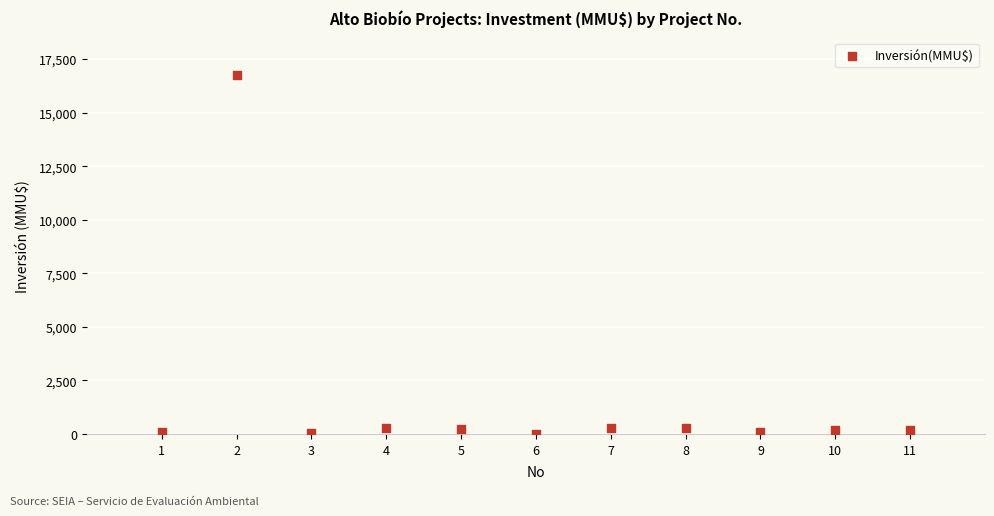

What is the average X value?

6